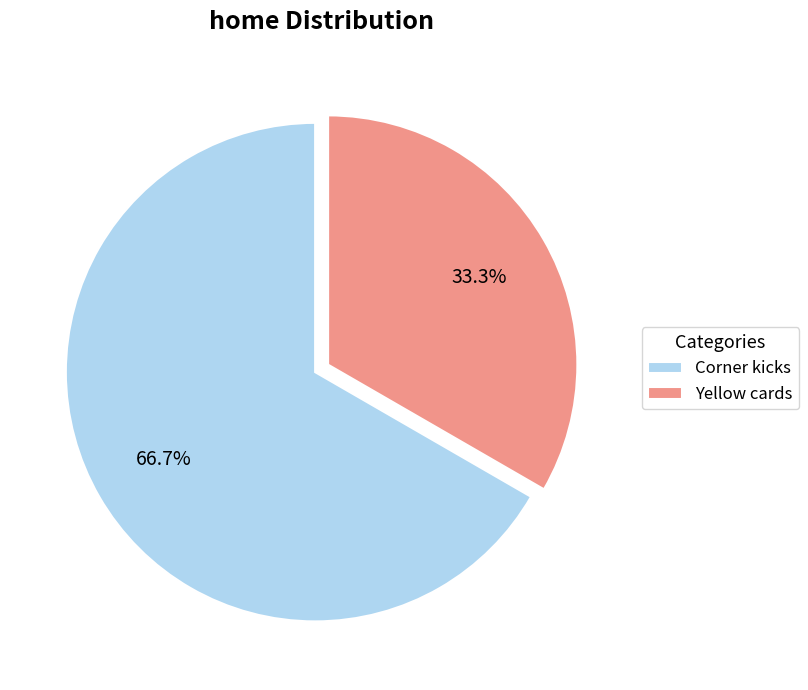

How many slices are in this pie chart?

2